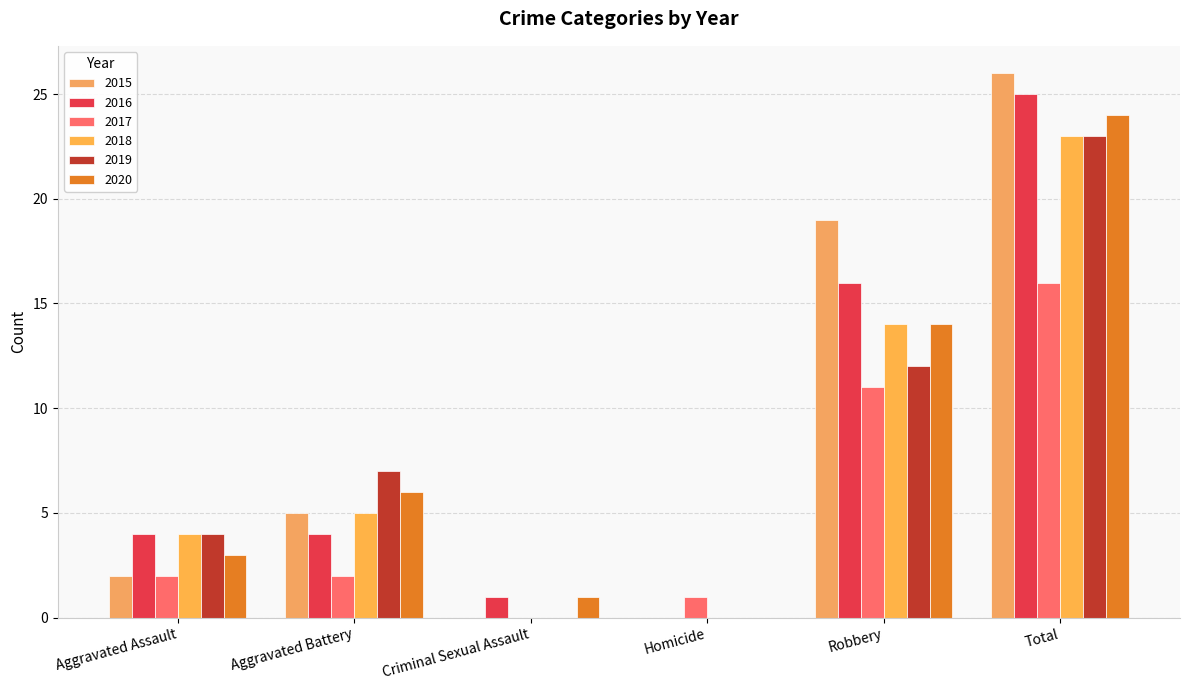

How many values in 2017 are above zero?

5